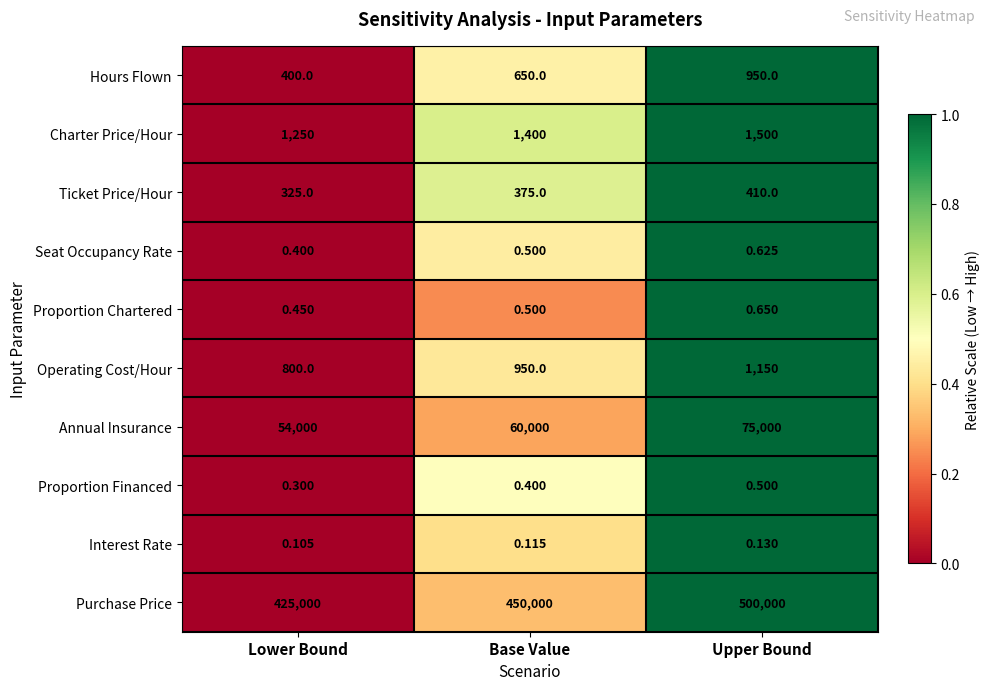

At how many categories does at least one series exceed 0?

3